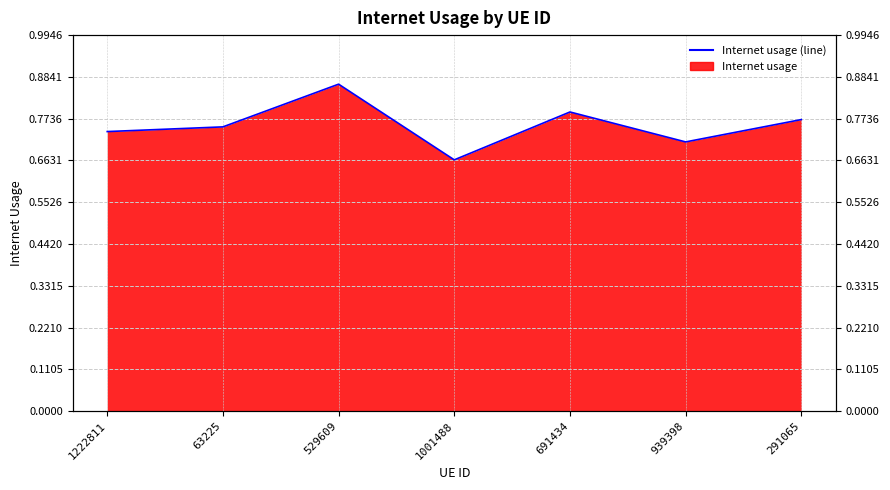

Is it true that the value at 1001488 is 0.9?

False